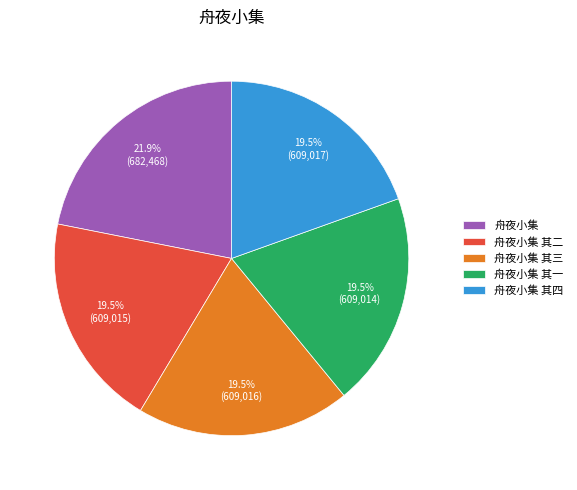

How much of the chart is everything except 舟夜小集 其二?

80.5%